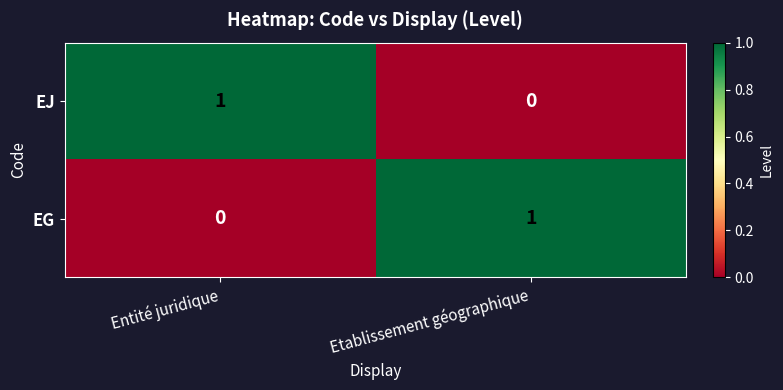

At Etablissement géographique, list the series in order from largest to smallest.

EG, EJ